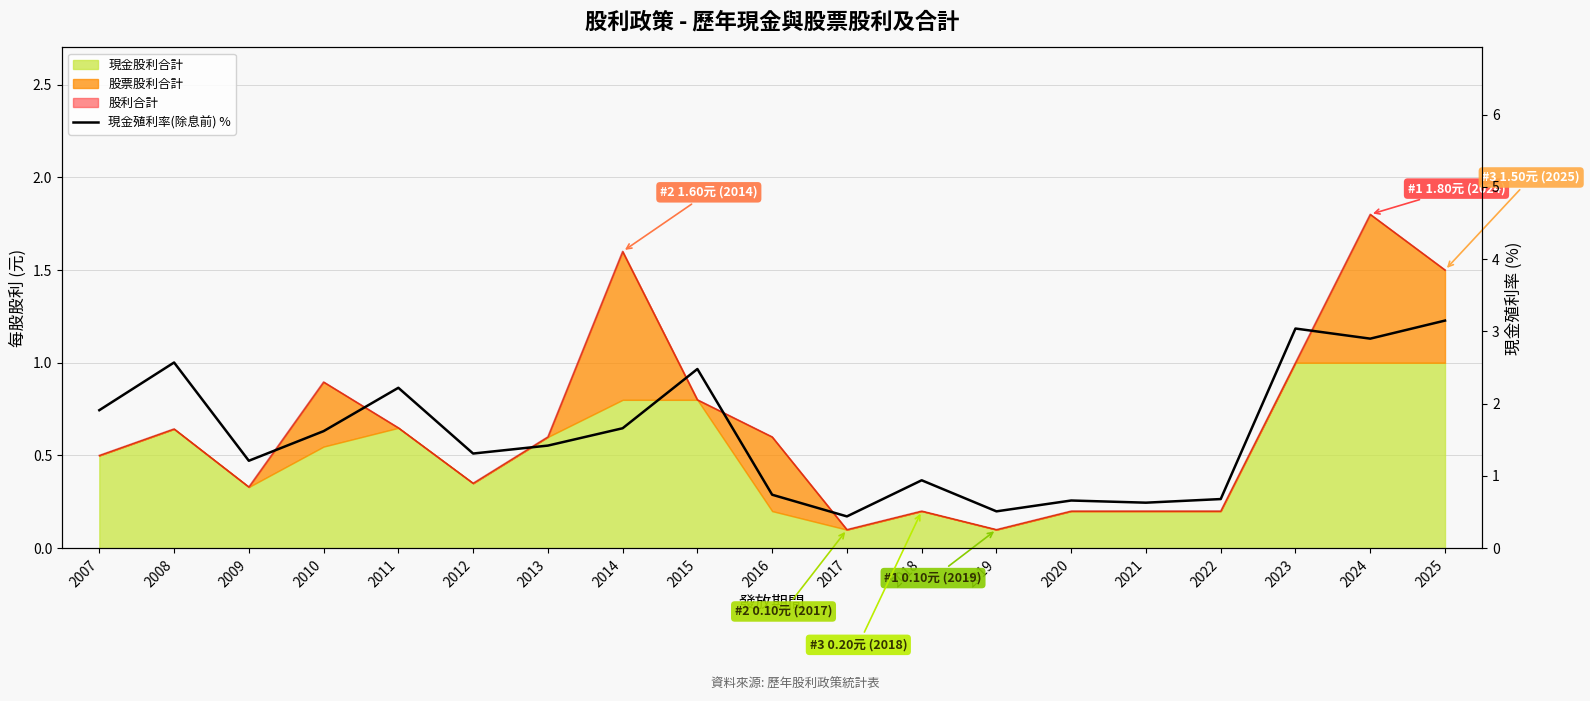

How many points are higher than both their immediate neighbors (excluding endpoints)?

6